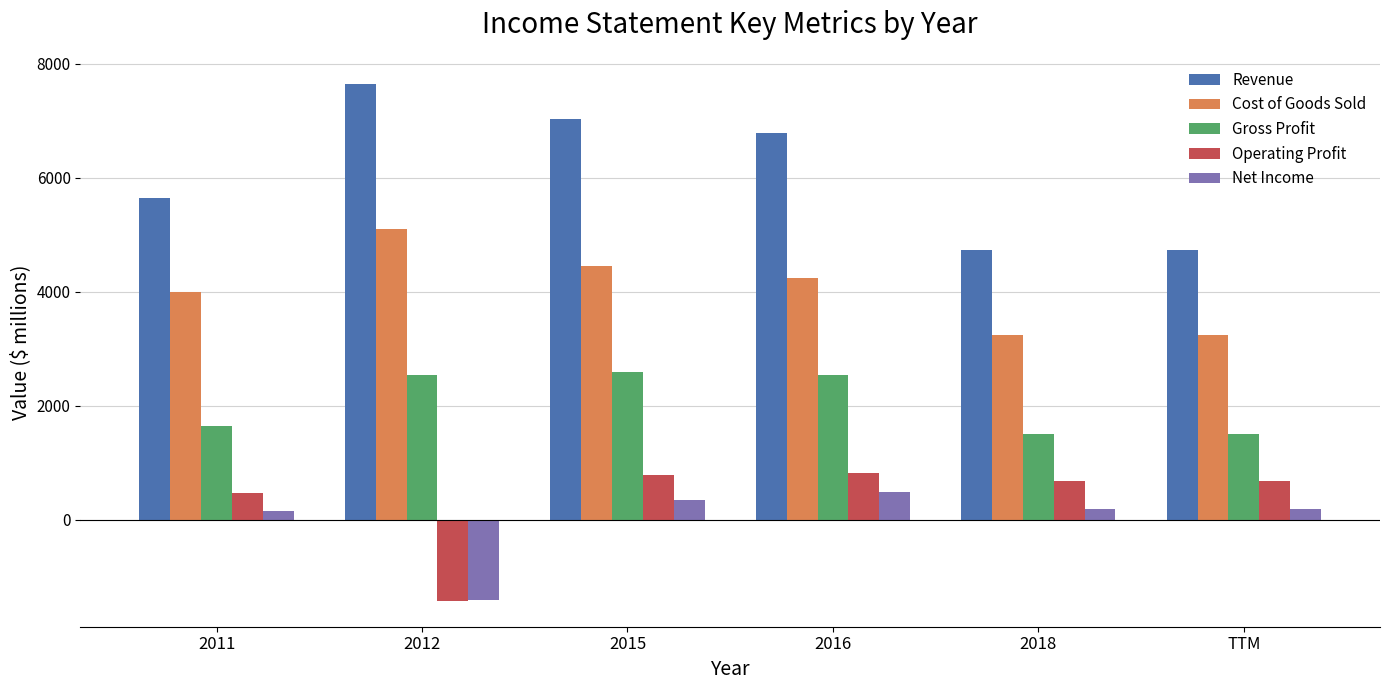

How many bars are there in total?

30